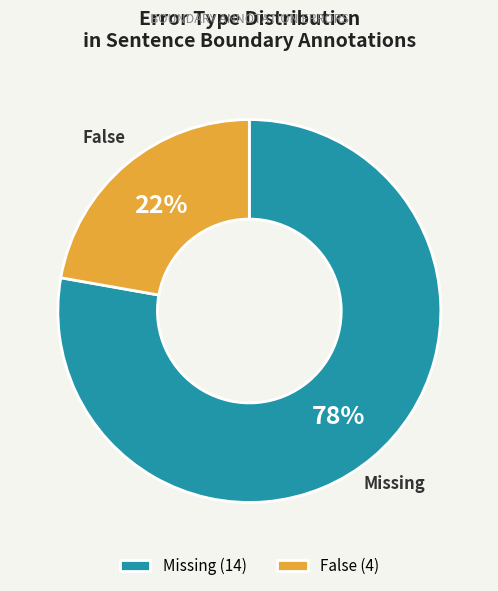

To the nearest percent, what portion does False represent?

22%